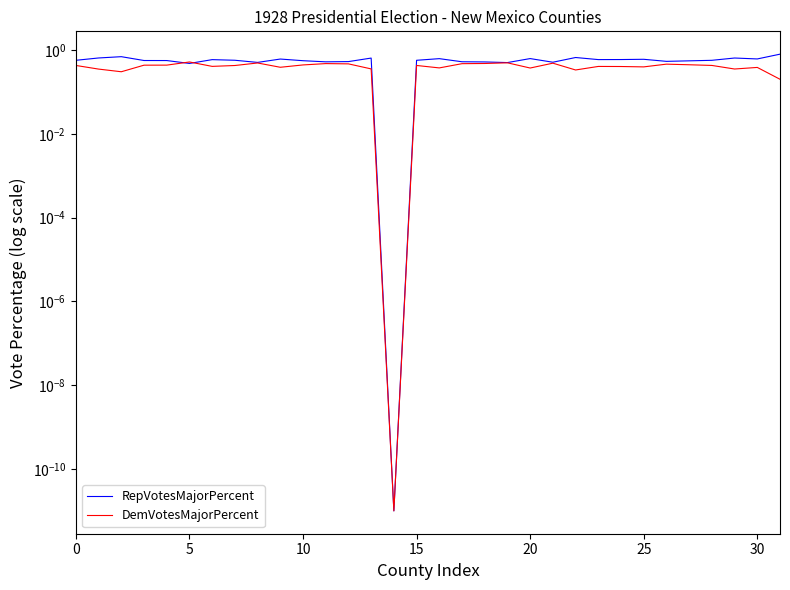

What is the average value of the DemVotesMajorPercent series?

0.4